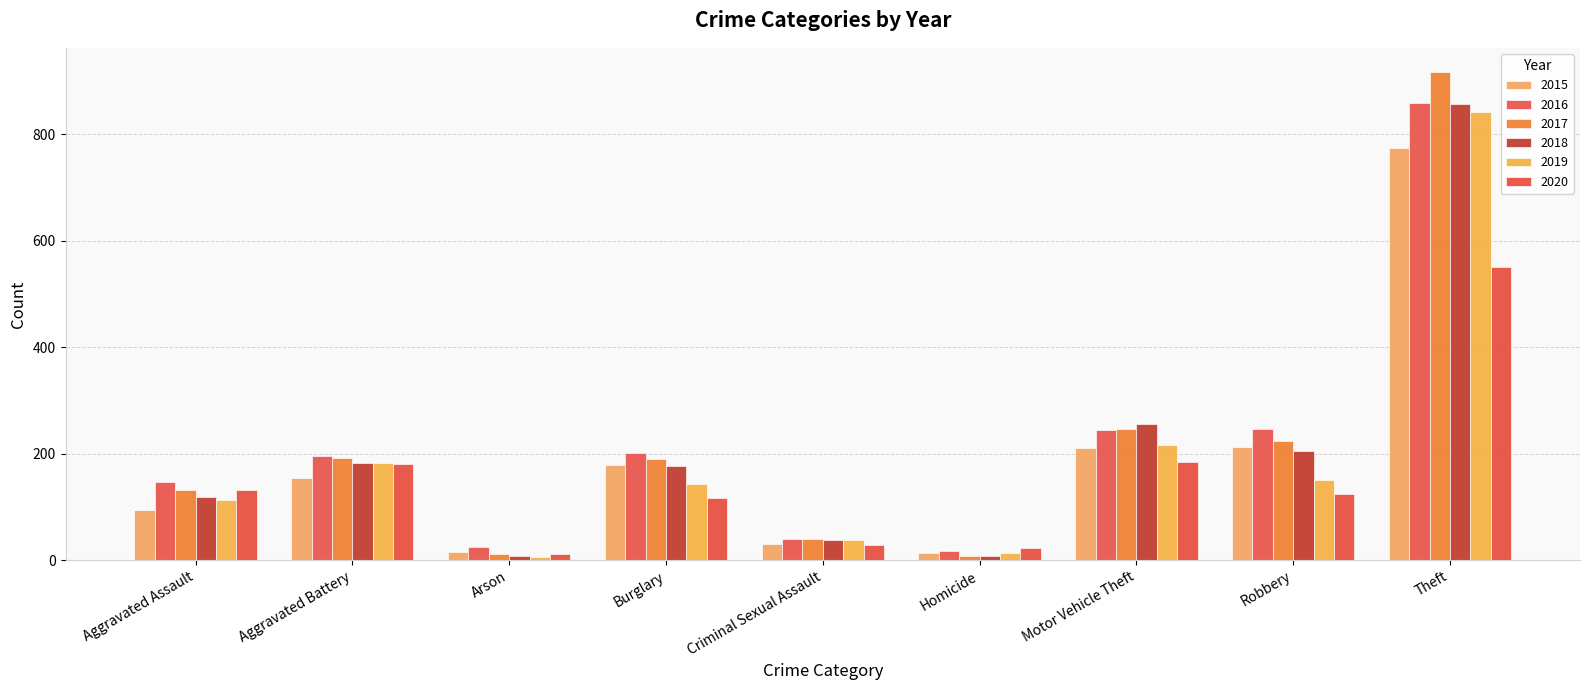

Does the chart contain any negative values?

No